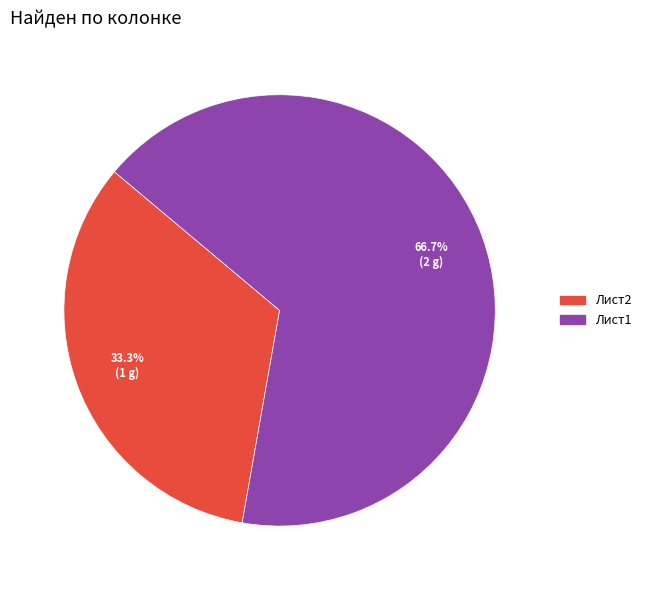

Approximately how many times larger is the value at Лист1 compared to Лист2?

2.0